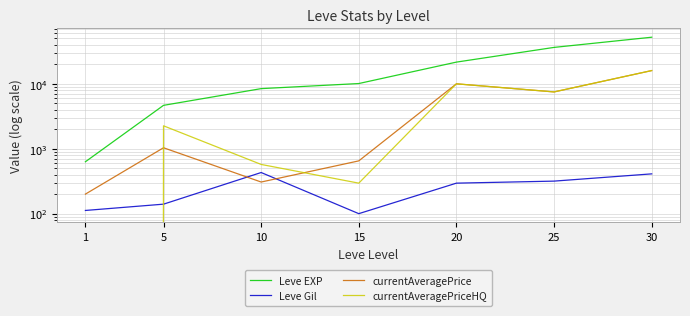

At 15, list the series in order from largest to smallest.

Leve EXP, currentAveragePrice, currentAveragePriceHQ, Leve Gil